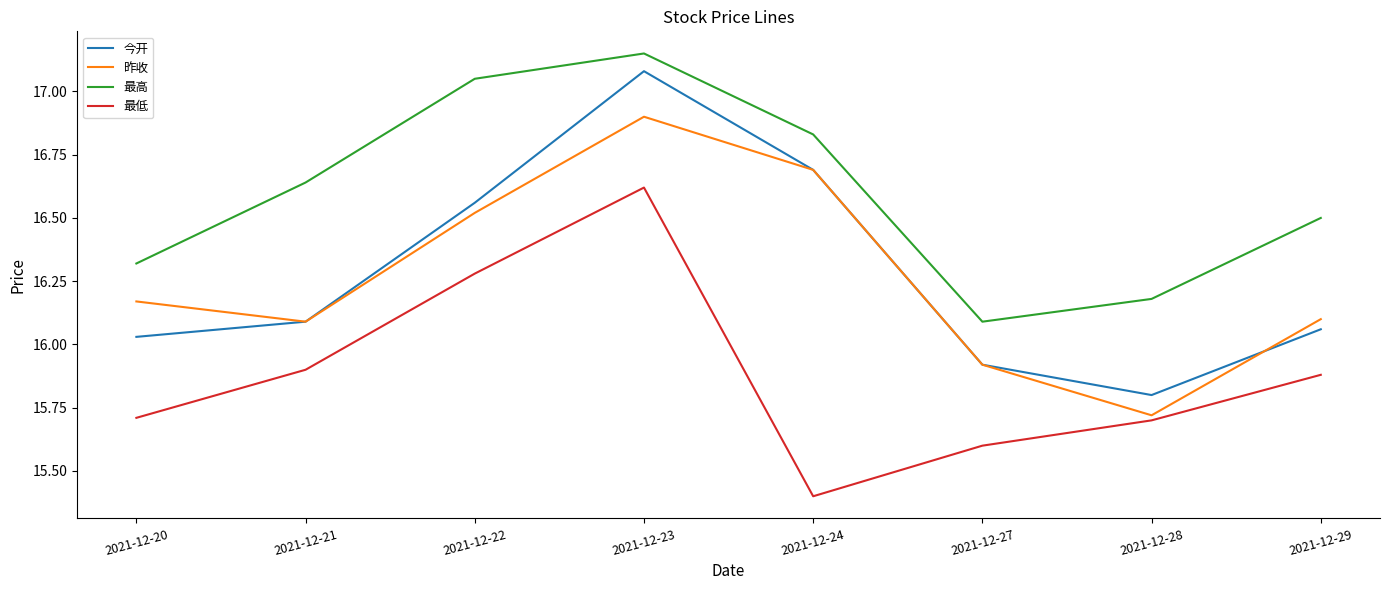

Count the number of categories in the chart.

8